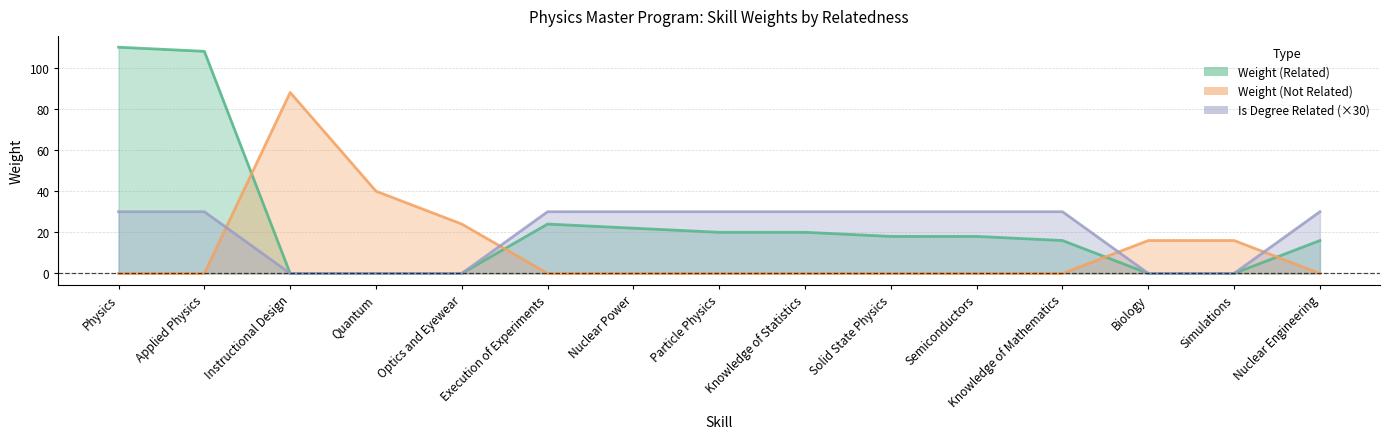

Between Execution of Experiments and Solid State Physics, which is larger?

Execution of Experiments